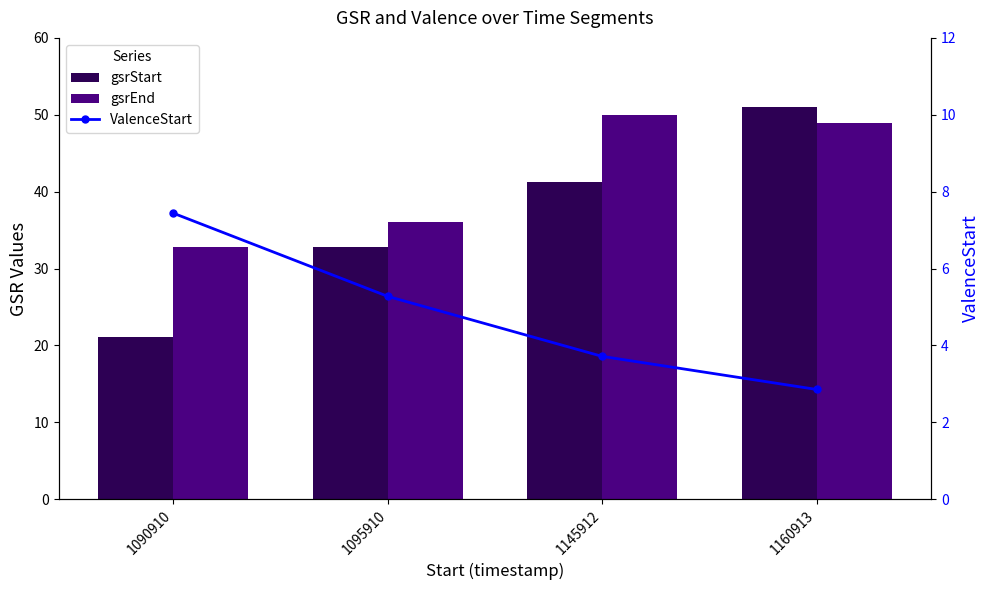

Rank the categories by ValenceStart value from highest to lowest.

1090910, 1095910, 1145912, 1160913